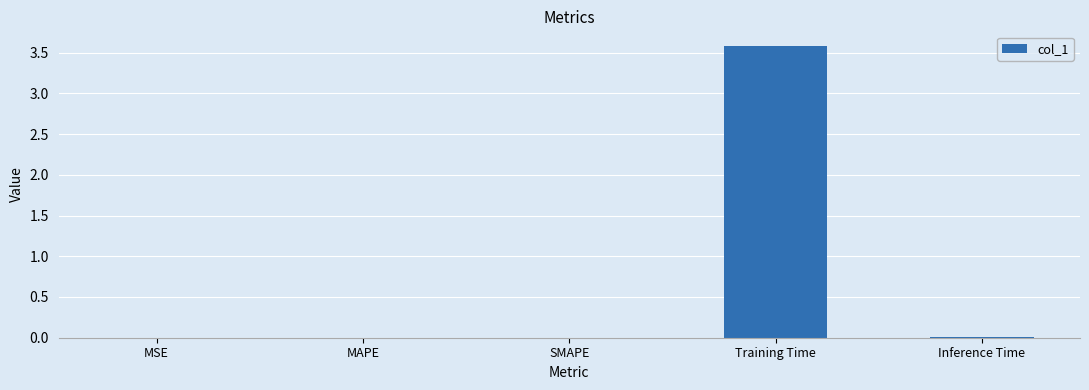

The chart shows a value of 6.0 at Training Time. True or false?

False